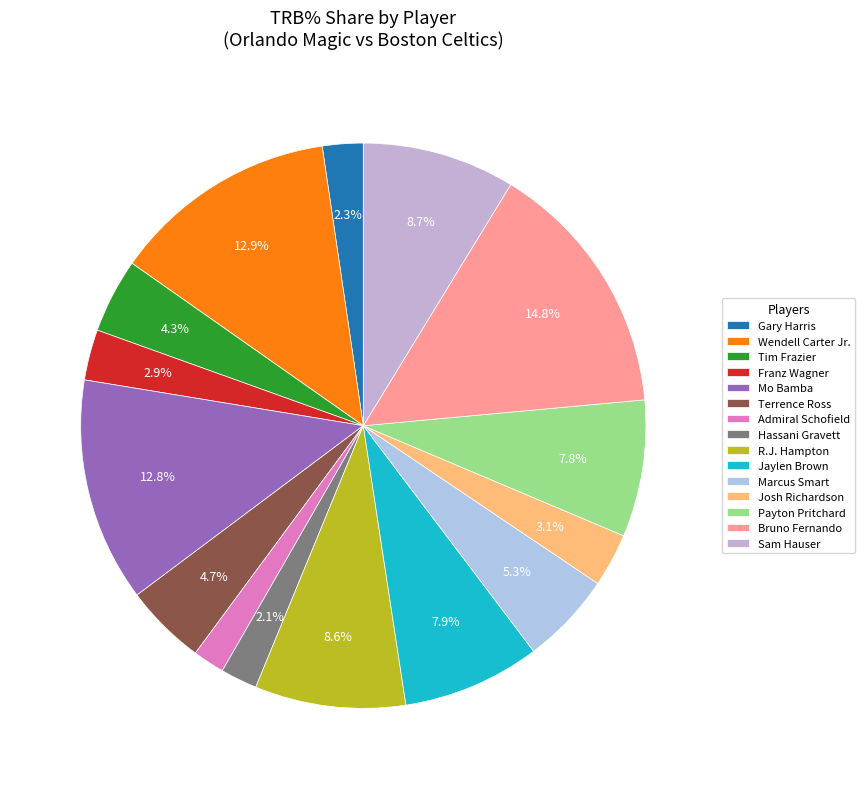

Approximately how many times larger is the value at Wendell Carter Jr. compared to R.J. Hampton?

1.5